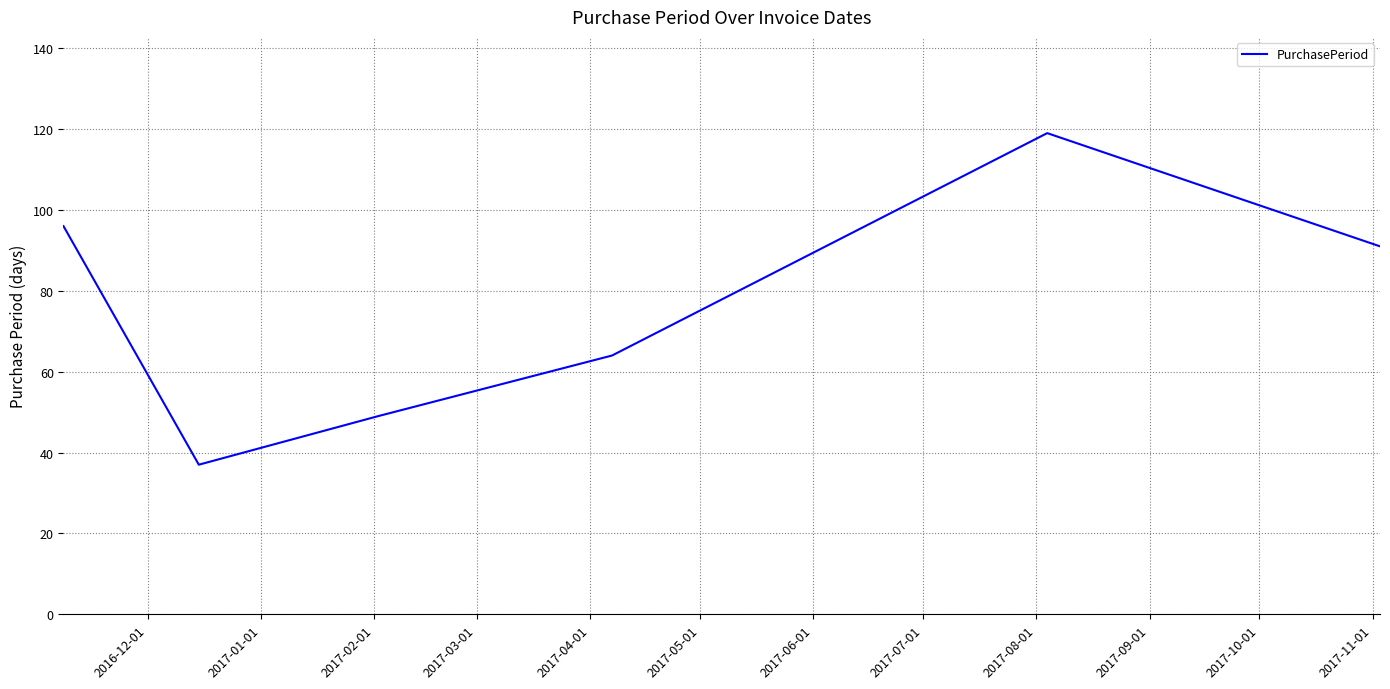

What is the average value?

76